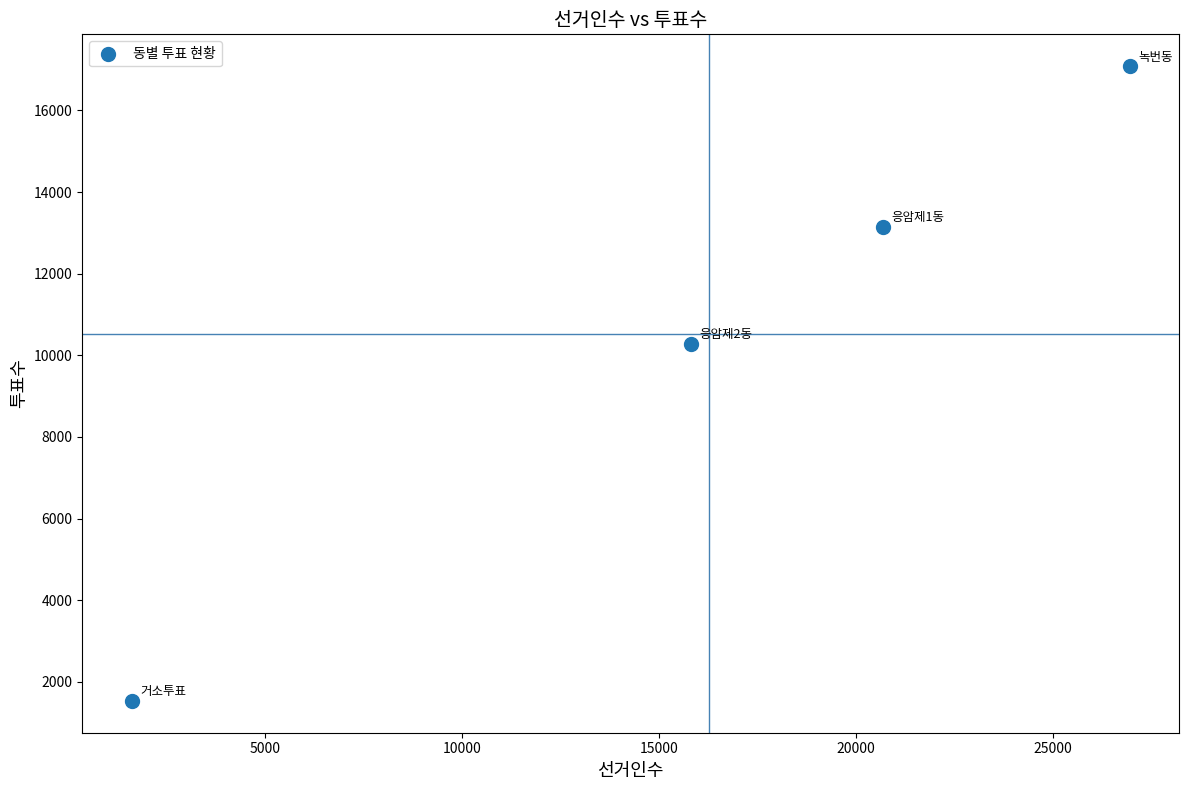

What Y value in the scatter plot is closest to 9309?

10277